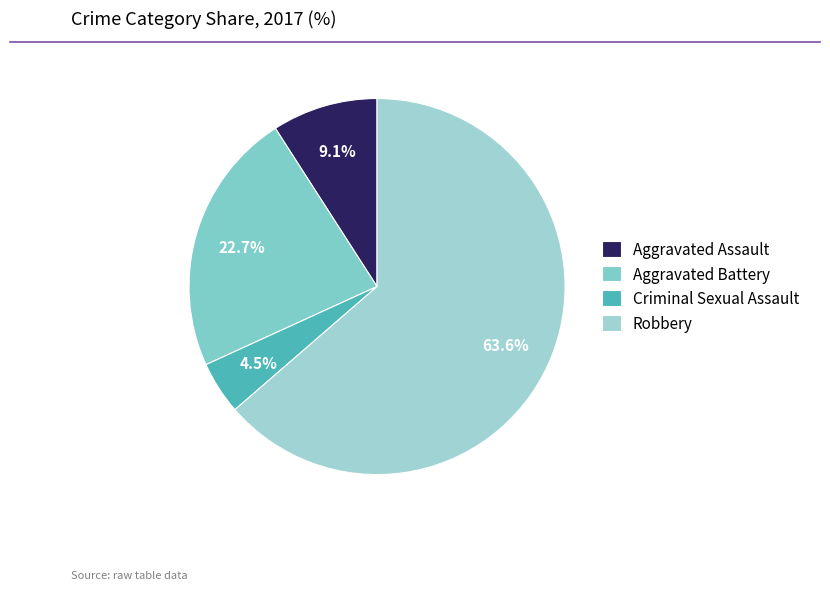

Count the number of slices in the pie.

4